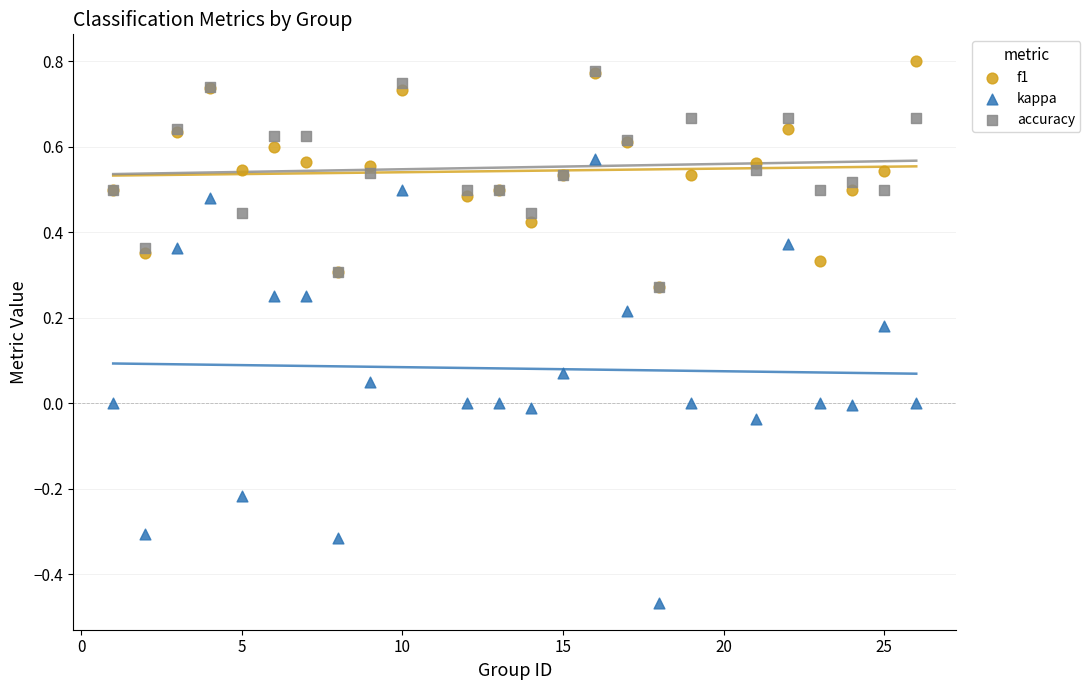

What are all the series names shown in the legend?

f1, kappa, accuracy